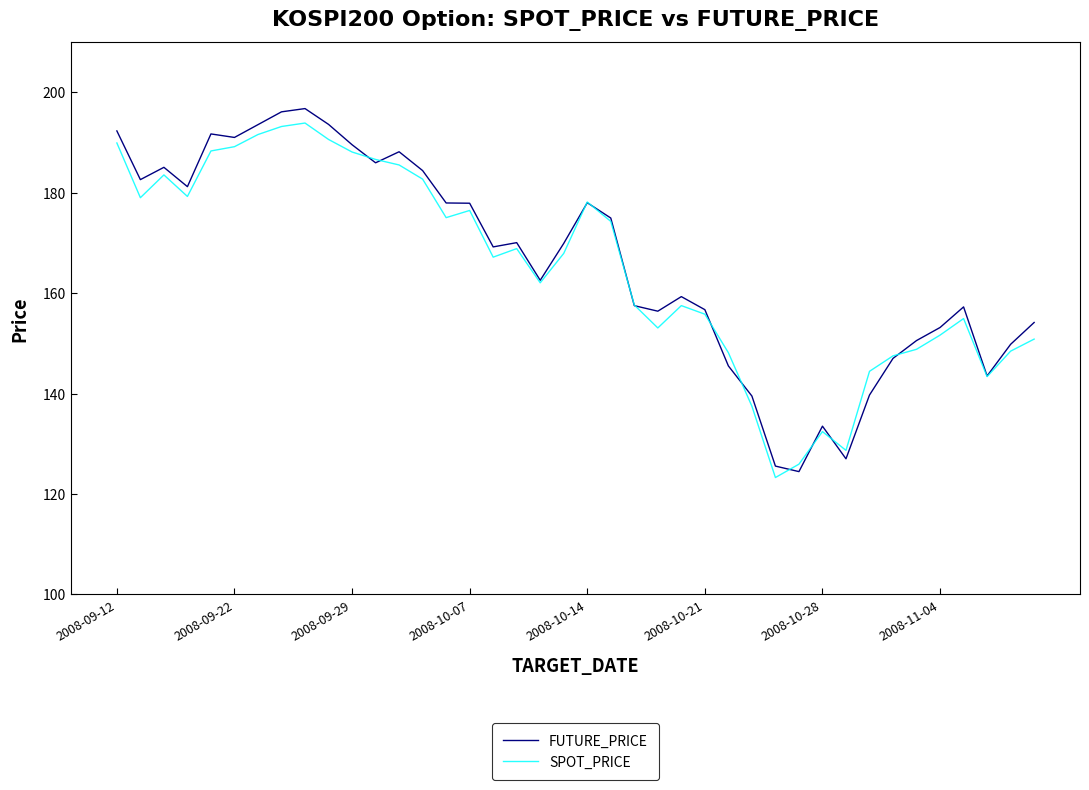

What is the greatest value displayed?

196.8